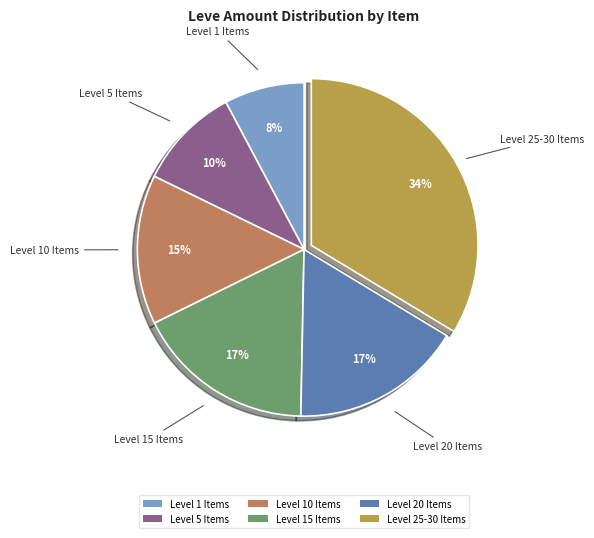

The Level 25-30 Items slice represents 21% of the pie. True or false?

False